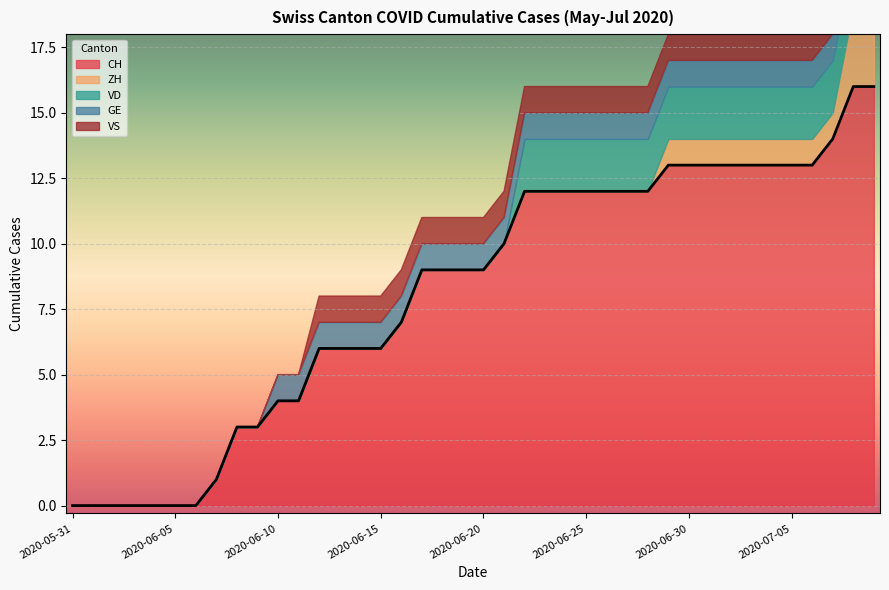

True or false: ZH and CH intersect in this chart.

False